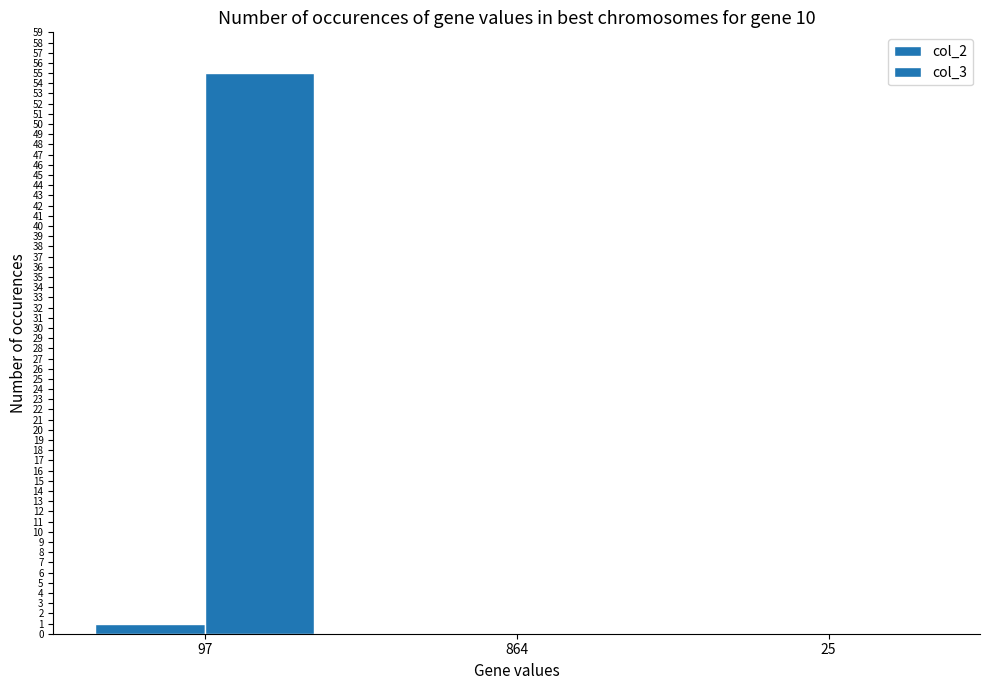

Reading left to right, list all the values displayed in this chart.

col_2: 97=1	864=0	25=0
col_3: 97=55	864=0	25=0